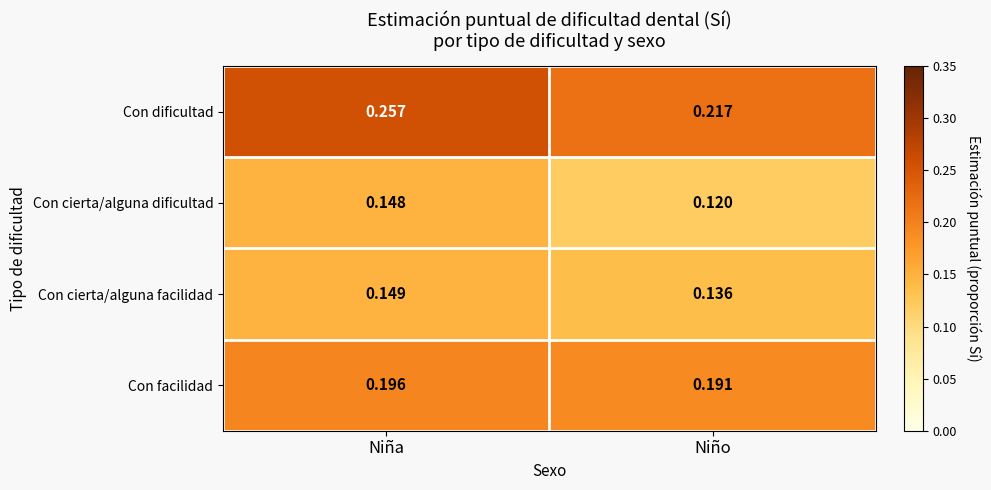

At which category does the chart reach its minimum across all series?

Niño